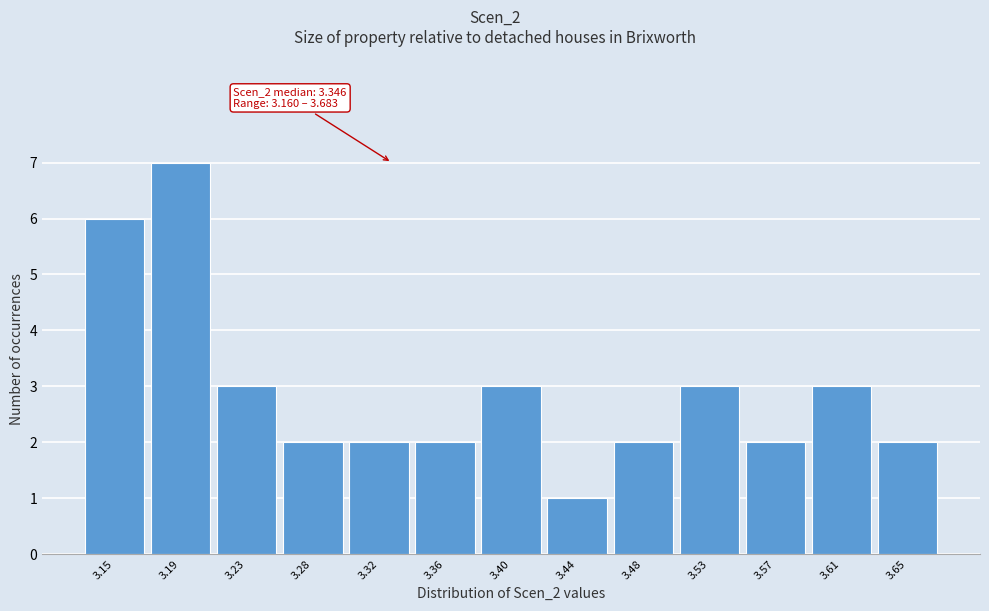

Reading left to right, extract all data points from this chart.

3.15=6	3.19=7	3.23=3	3.28=2	3.32=2	3.36=2	3.40=3	3.44=1	3.48=2	3.53=3	3.57=2	3.61=3	3.65=2